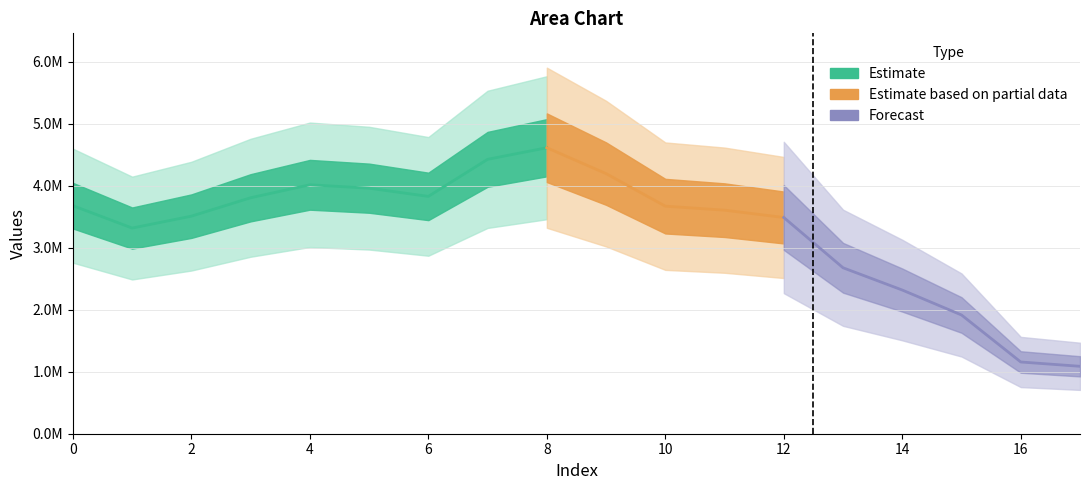

Rank the categories by value from highest to lowest.

8, 7, 9, 4, 5, 6, 3, 0, 10, 11, 2, 12, 1, 13, 14, 15, 16, 17